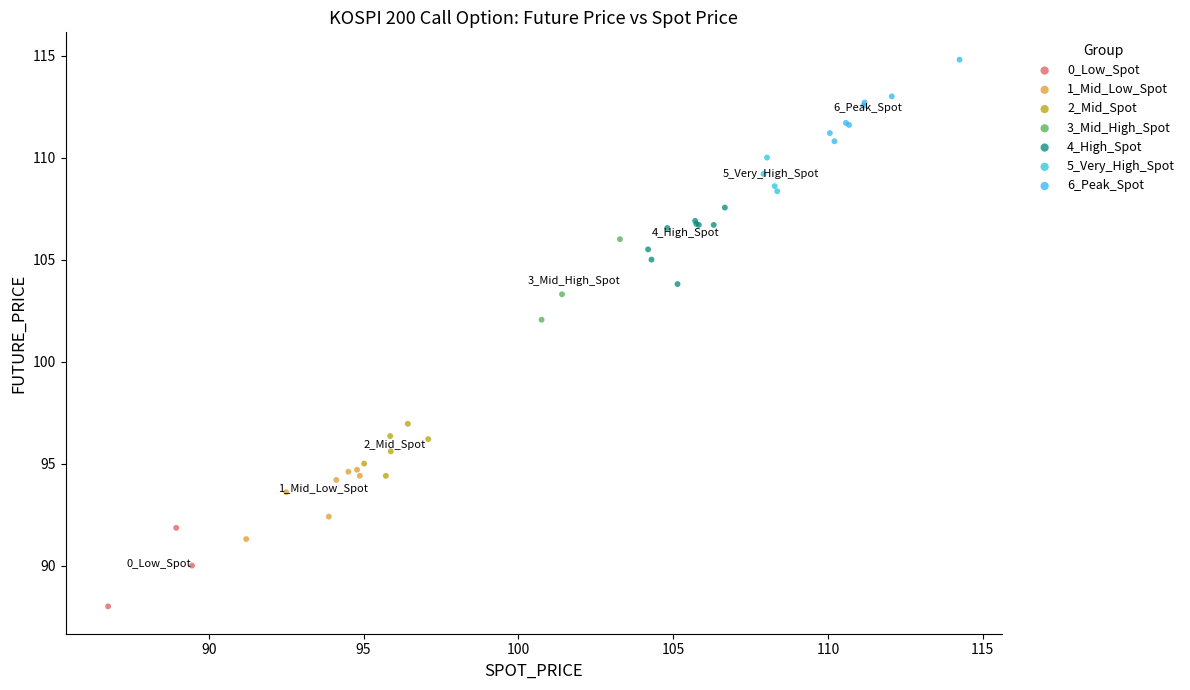

Which series contains the highest Y value?

6_Peak_Spot